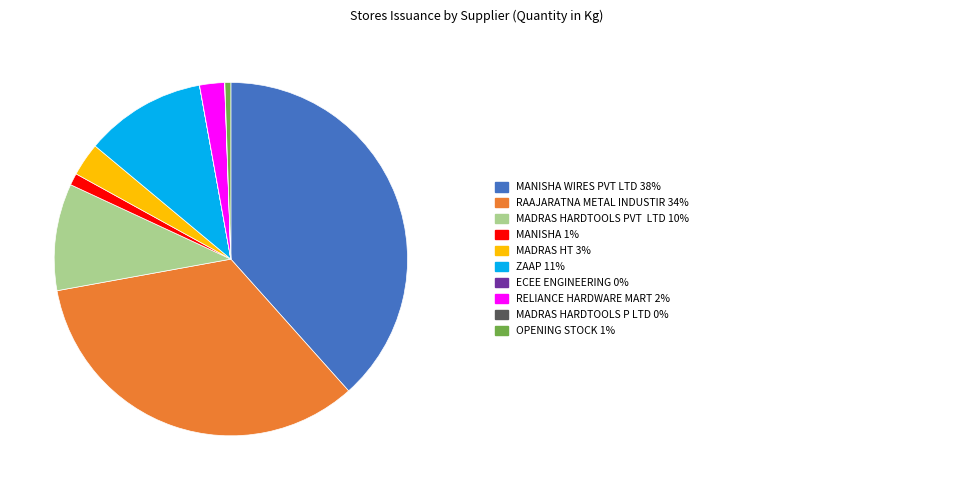

Does any single category account for the majority?

No